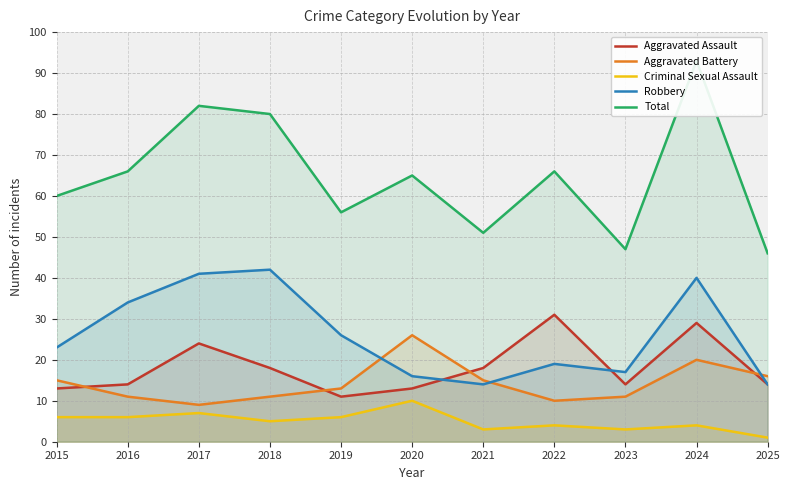

What is the difference between the Aggravated Assault values at 2016 and 2024?

15